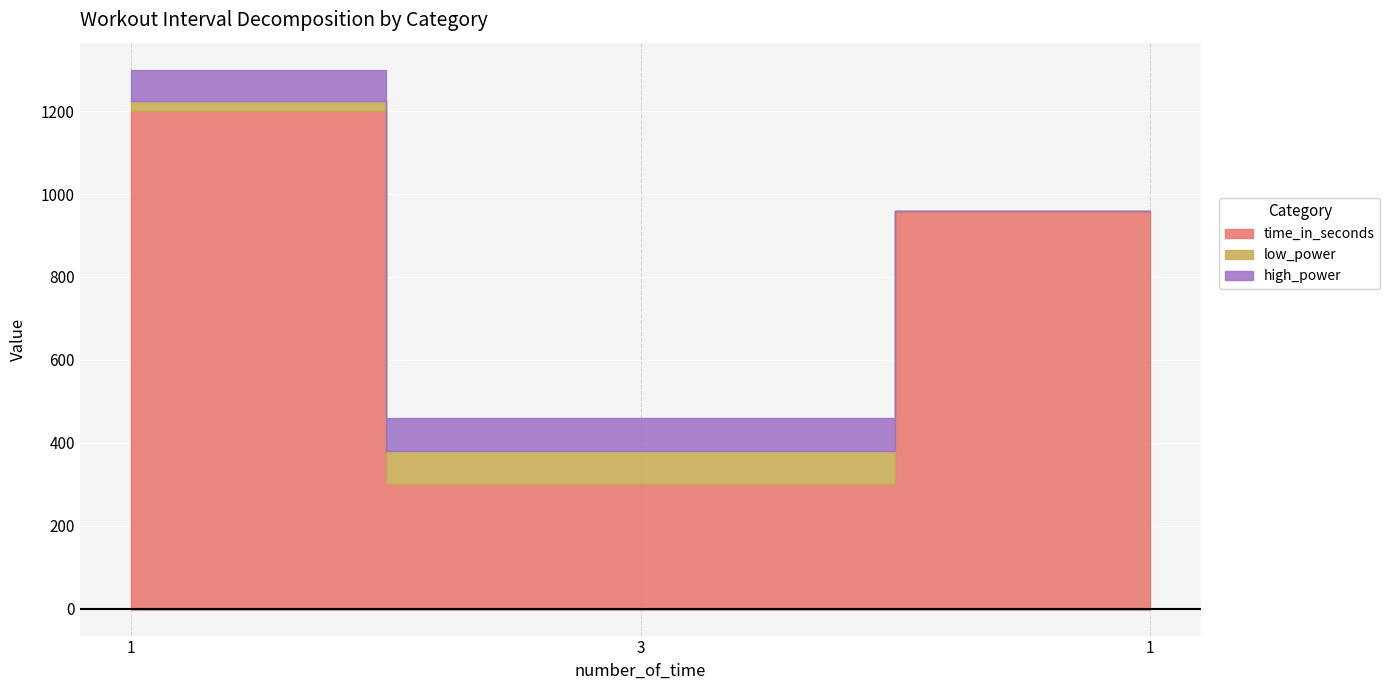

The value of low_power at 1 is 44. True or false?

False